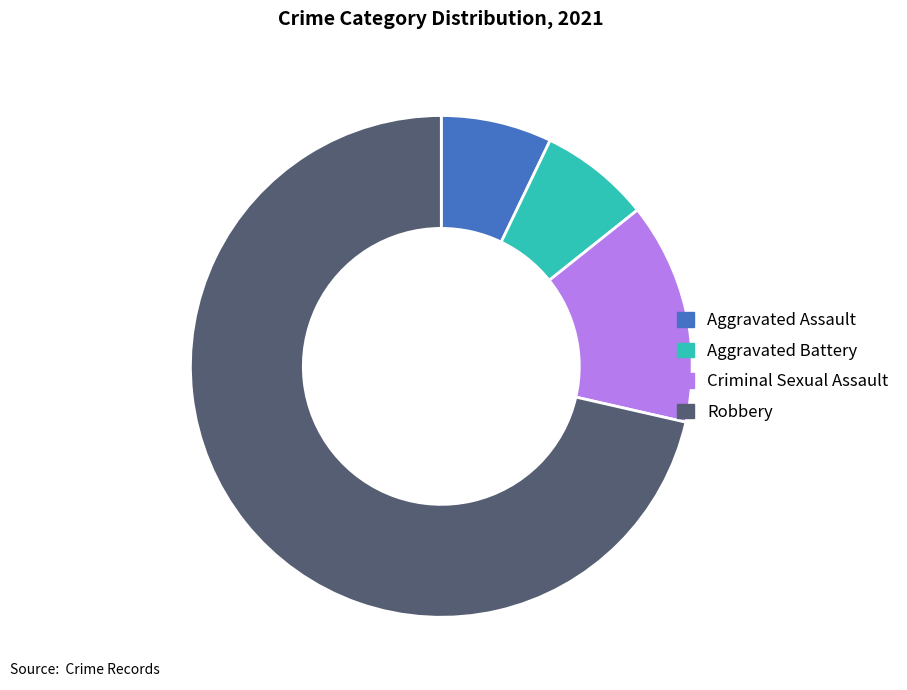

Do Aggravated Battery and Robbery together represent more than half of the pie?

Yes